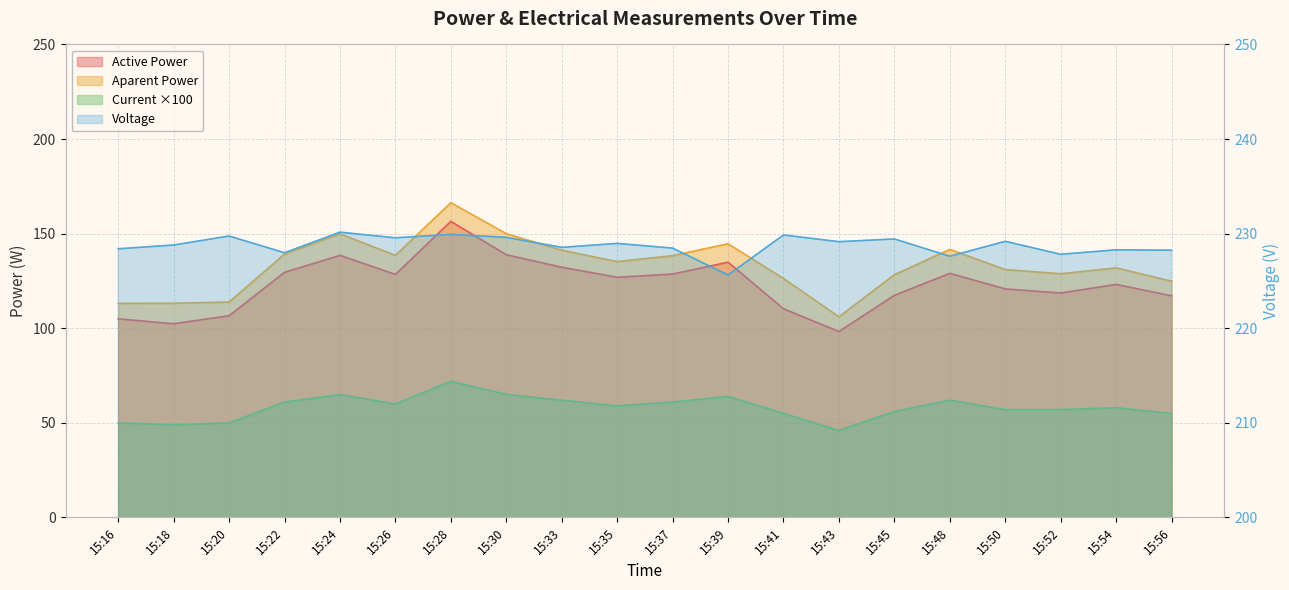

Reading left to right, extract all data points from this chart.

Active Power: 105.0	102.4	106.7	129.6	138.5	128.5	156.5	138.9	132.3	127.0	128.7	134.9	110.3	98.3	117.4	129.0	120.8	118.6	123.2	117.2
Aparent Power: 113.2	113.2	113.9	139.2	149.9	138.6	166.4	150.0	141.3	135.2	138.4	144.7	126.3	106.1	128.3	141.7	131.0	128.8	131.9	124.9
Voltage: 228.4	228.8	229.8	228.0	230.2	229.6	229.9	229.6	228.6	229.0	228.5	225.6	229.9	229.2	229.4	227.6	229.2	227.8	228.3	228.2
Current: 50.0	49.0	50.0	61.0	65.0	60.0	72.0	65.0	62.0	59.0	61.0	64.0	55.0	46.0	56.0	62.0	57.0	57.0	58.0	55.0